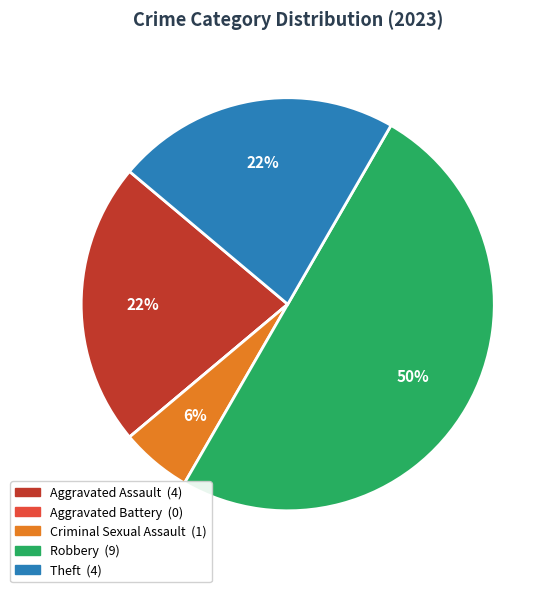

True or false: Aggravated Assault accounts for 22% of the total.

True